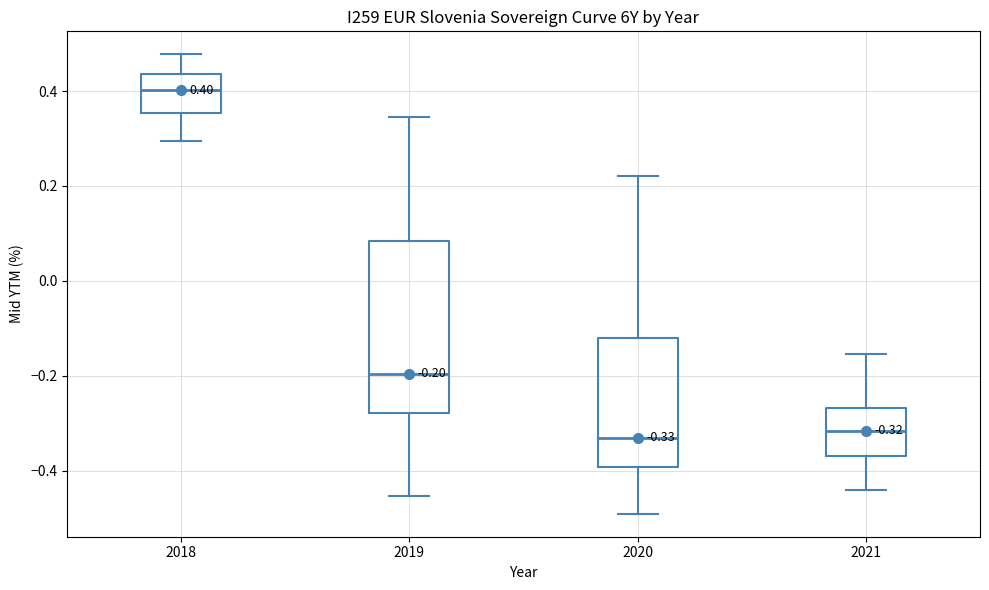

Which box is the tallest, from its lower edge to its upper edge?

2019